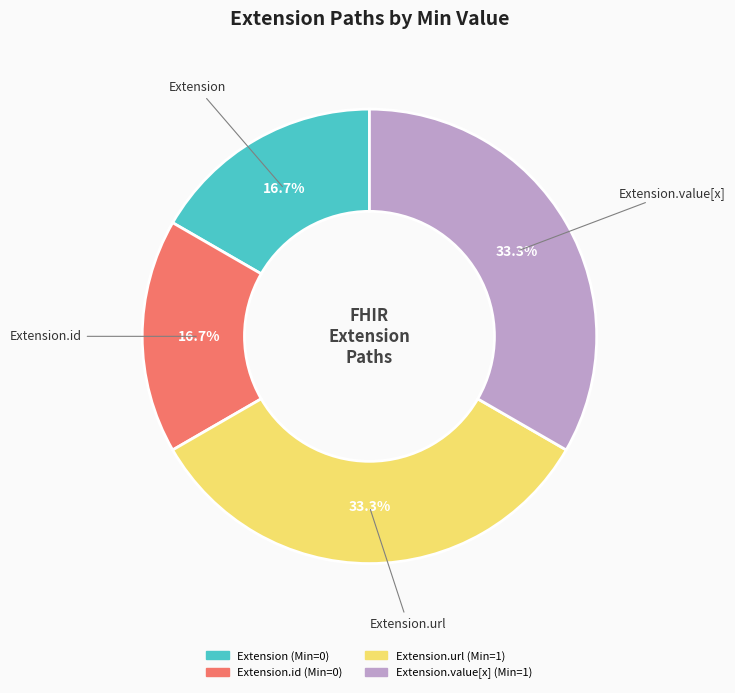

Is there a majority slice in this chart?

No